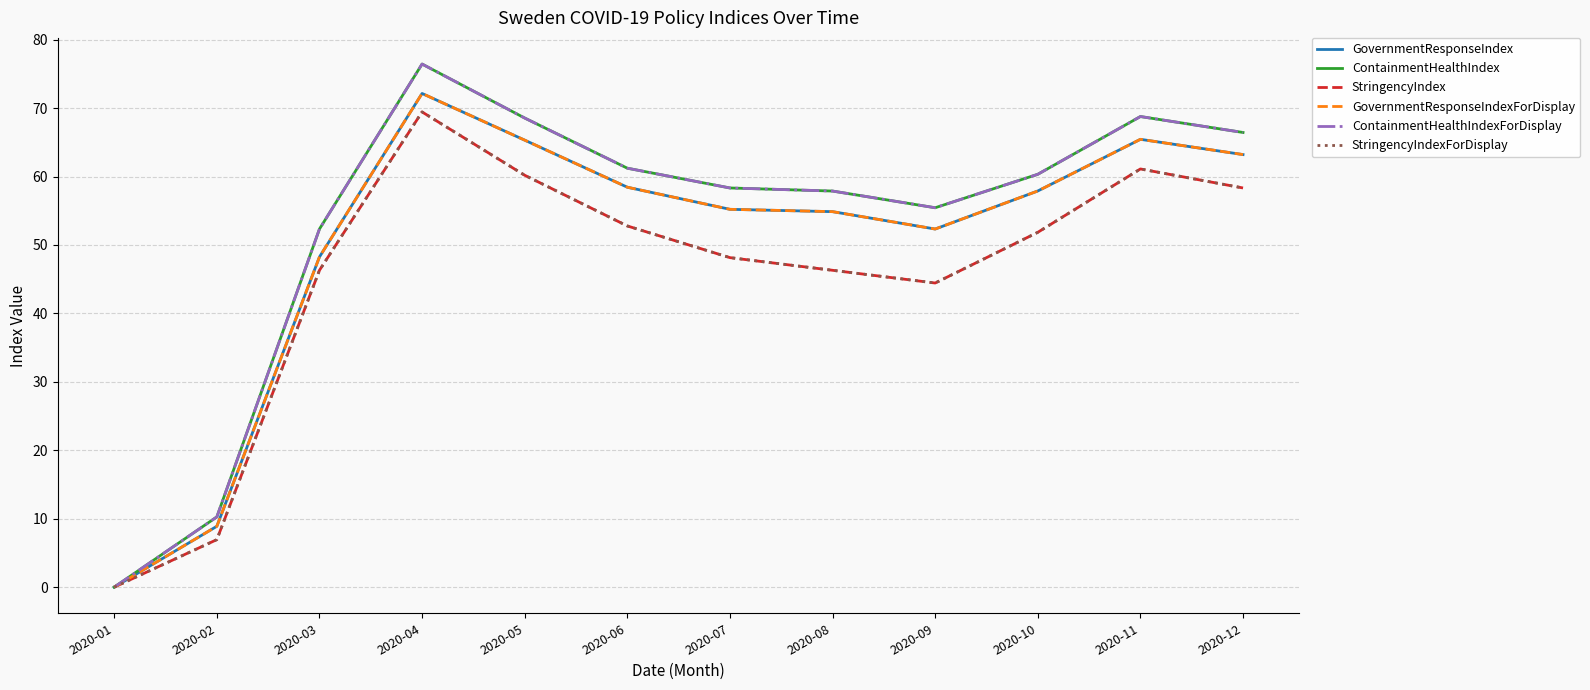

Does the chart have visible grid lines?

Yes